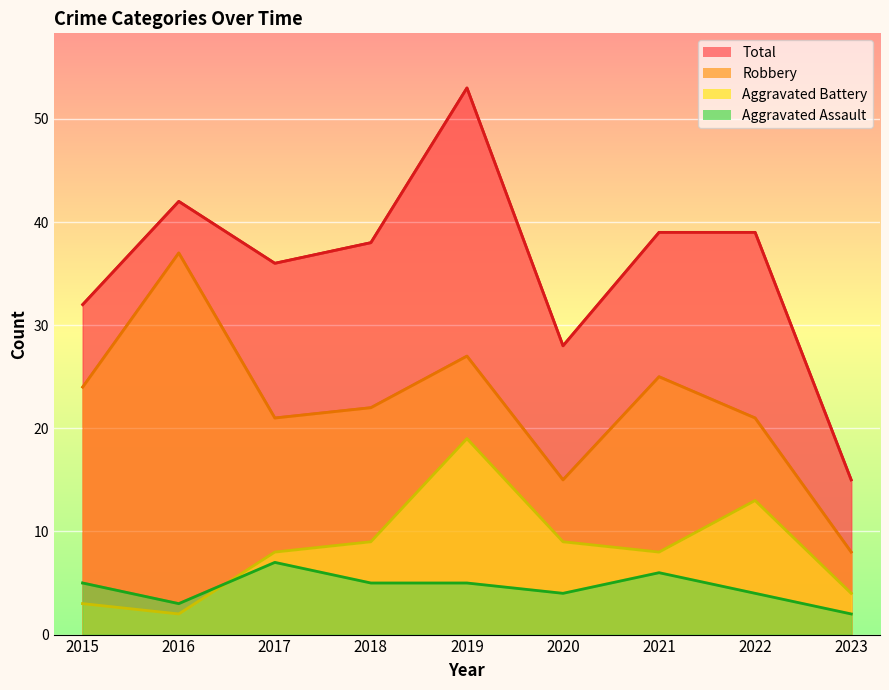

Is the value of Aggravated Assault at 2017 greater than the value of Aggravated Battery at 2021?

No